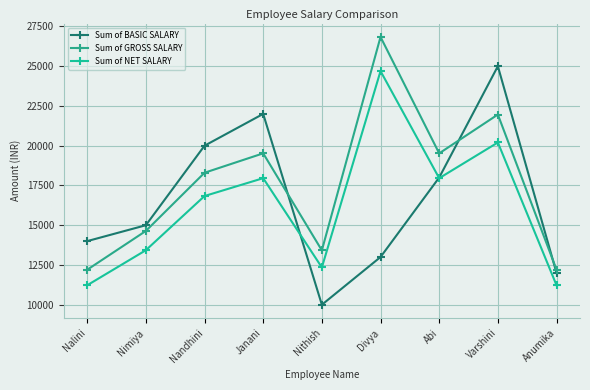

Which series has the largest total across all categories?

Sum of GROSS SALARY